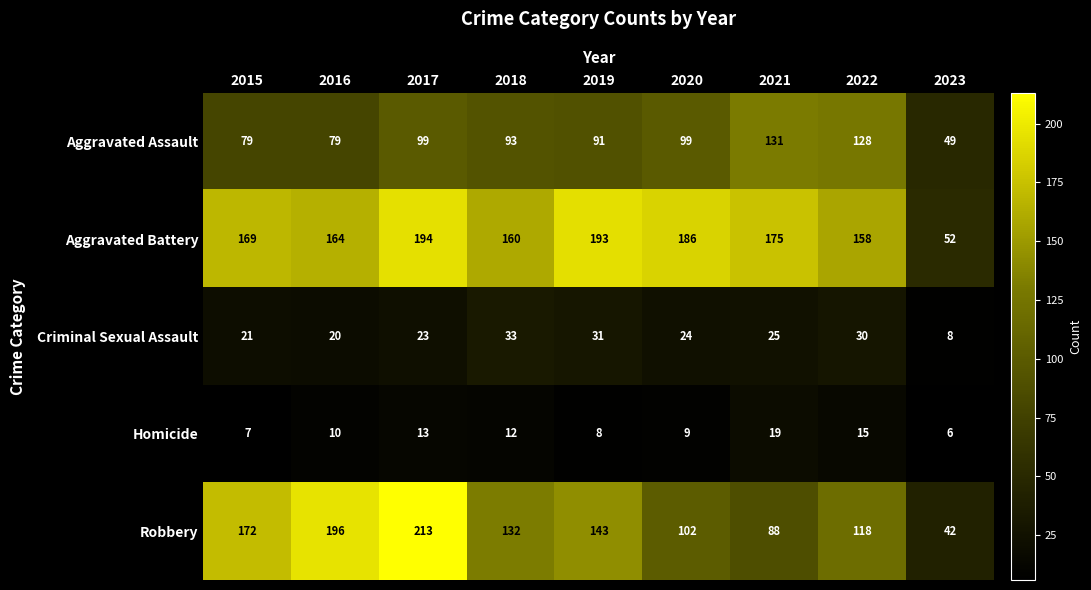

Between 2016 and 2021, which series saw the biggest shift?

Robbery